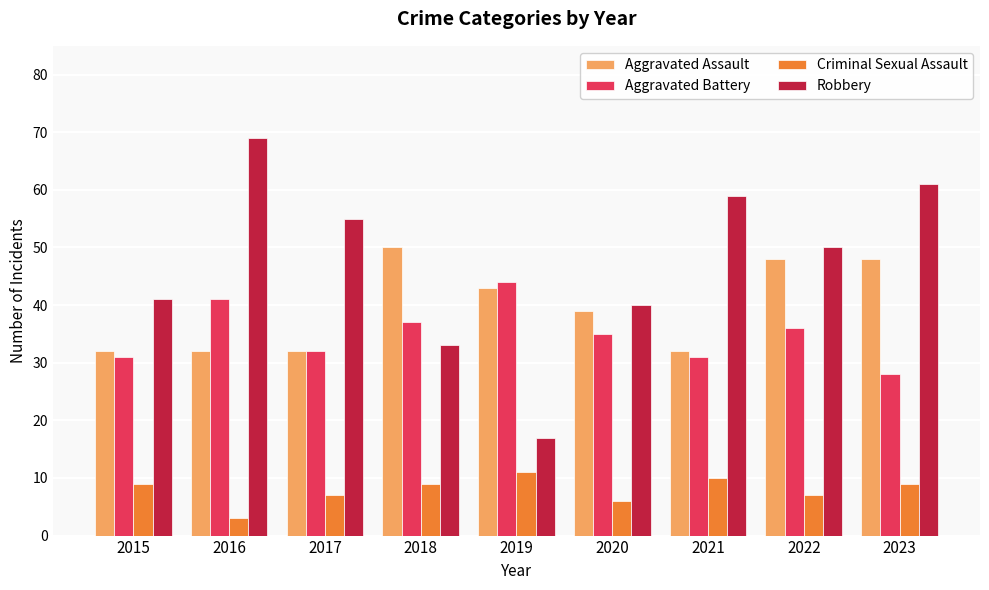

True or false: Criminal Sexual Assault has a value of 9 at 2015.

True